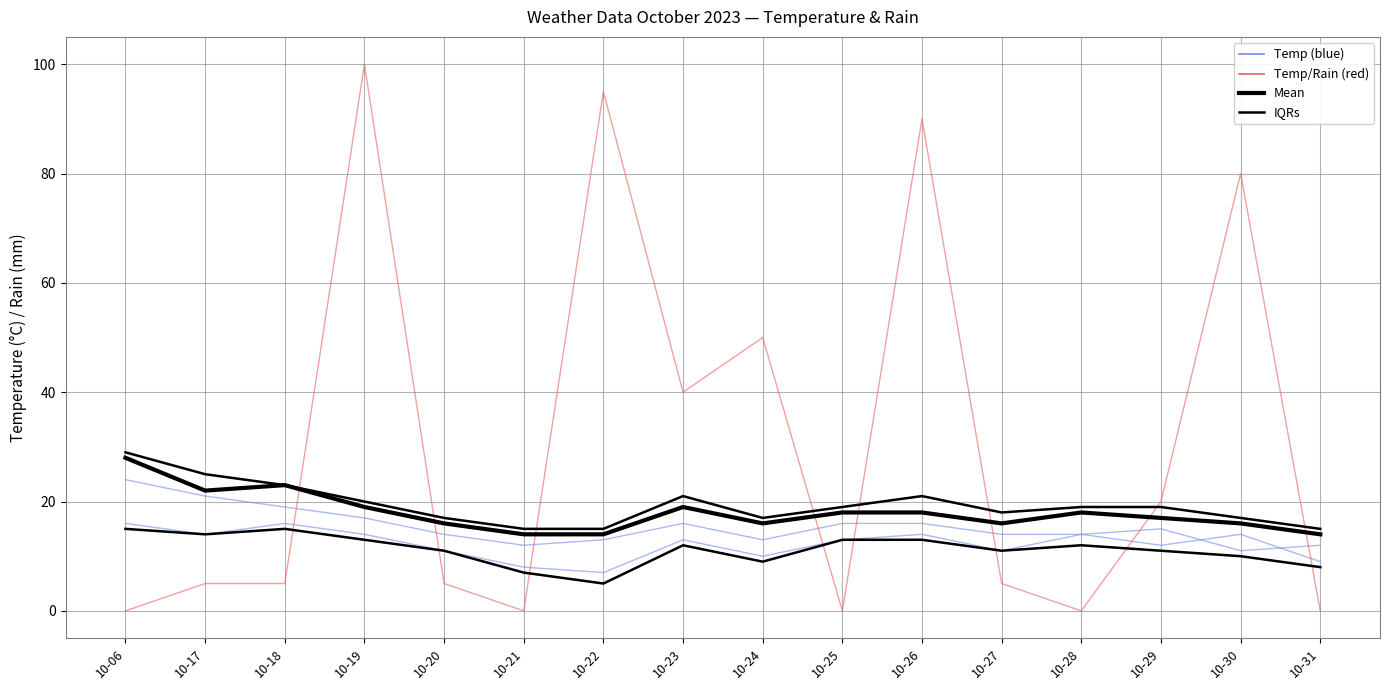

At which category does Mean reach its first local peak?

10-18